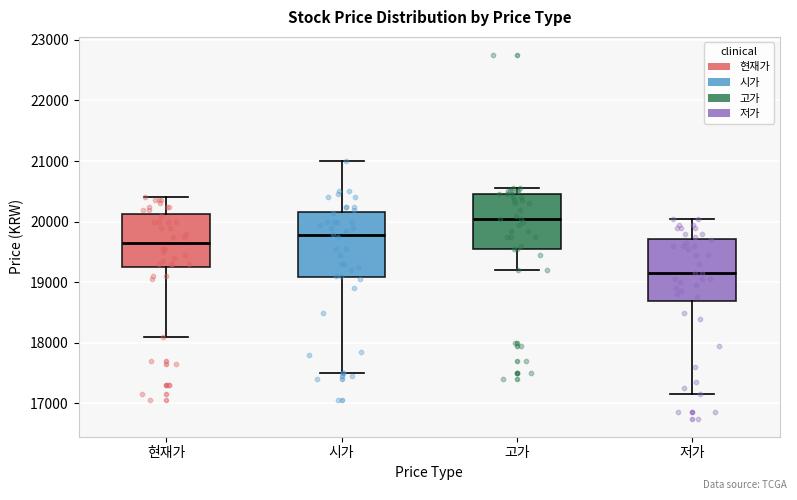

Reading left to right, transcribe this box plot: for each box, give where its median line is, the range the box spans, and where its two whiskers end, as read against the y-axis. The values are not printed on the chart, so give them approximately, as read against the axis.

현재가: median 19700, box 19300 to 20100, whiskers 18100 to 20400
시가: median 19800, box 19100 to 20200, whiskers 17500 to 21000
고가: median 20100, box 19600 to 20500, whiskers 19200 to 20600
저가: median 19200, box 18700 to 19700, whiskers 17200 to 20100